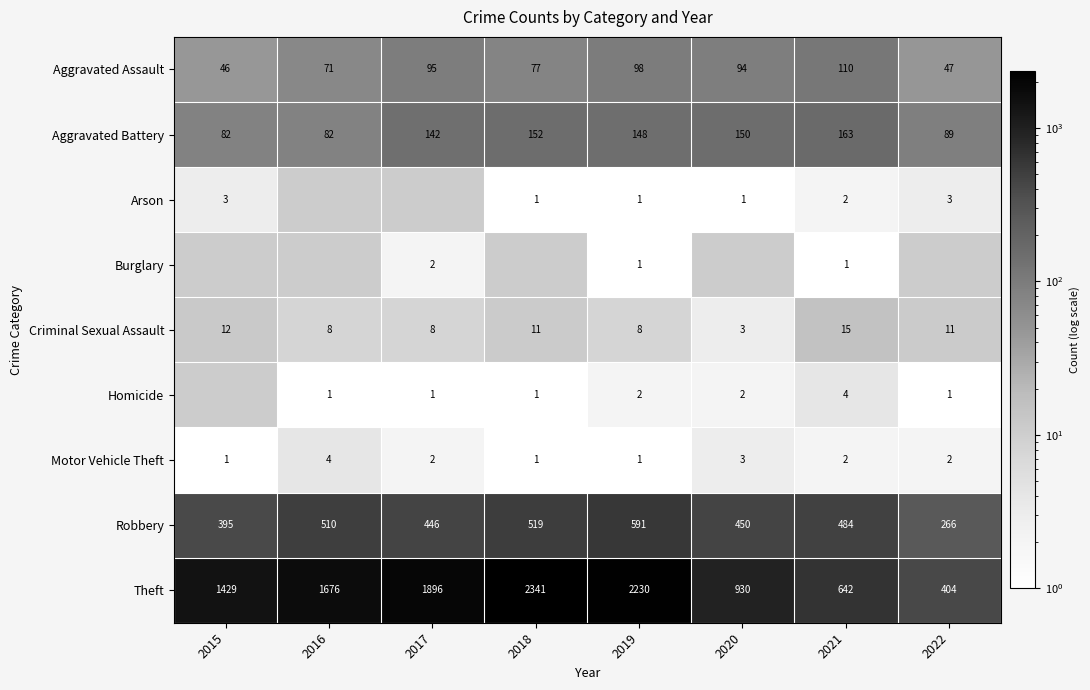

At which label does Criminal Sexual Assault first exceed 11?

2015